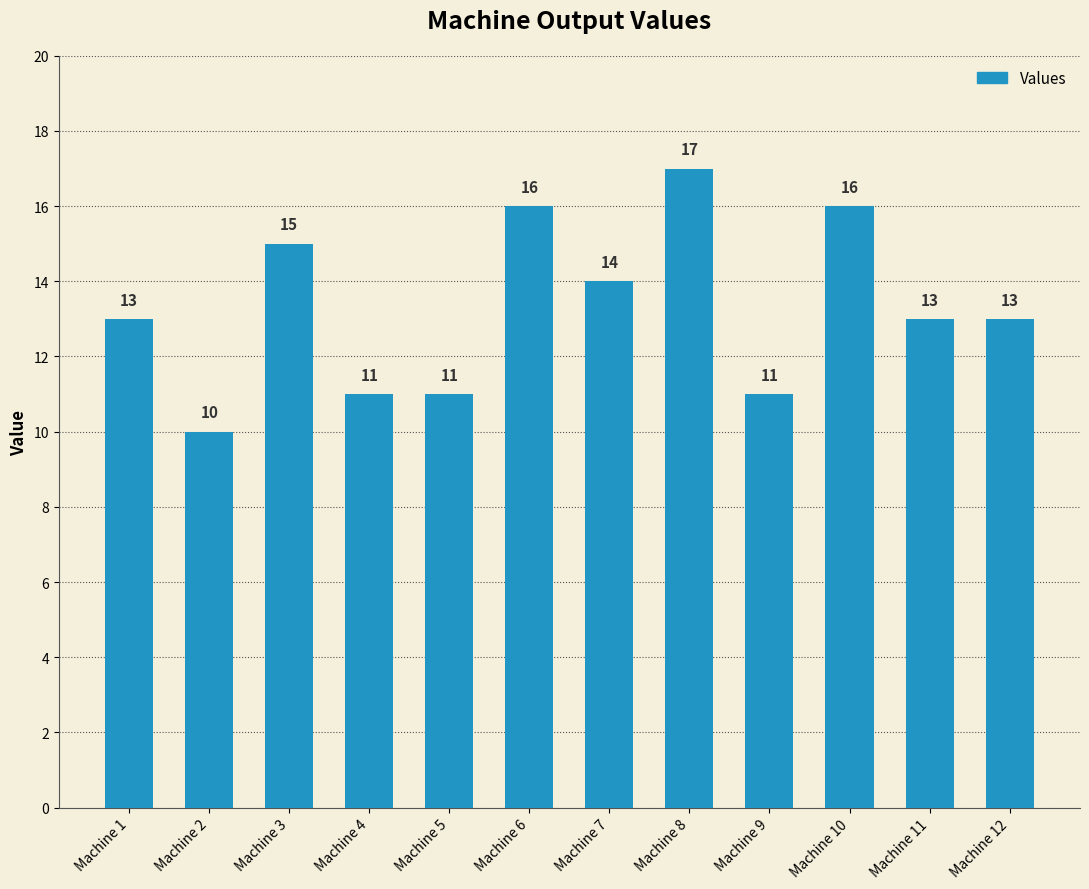

What is the approximate value at Machine 9?

11